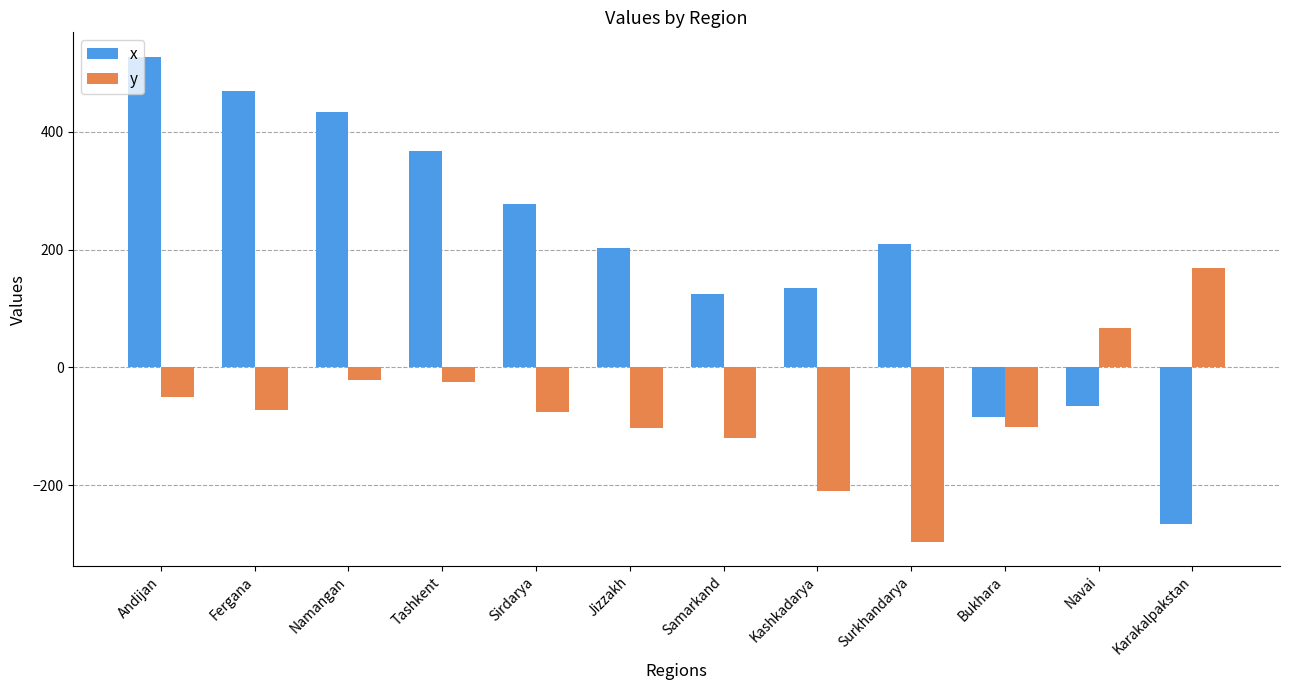

How many series are shown in this chart?

2